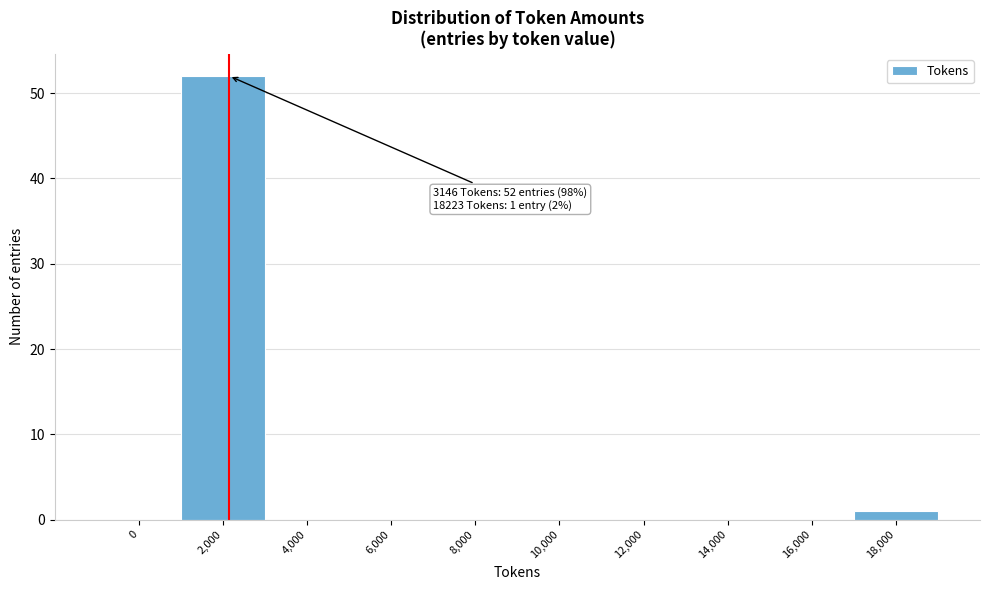

Reading right to left, transcribe all the data shown in this chart.

18,000=1	16,000=0	14,000=0	12,000=0	10,000=0	8,000=0	6,000=0	4,000=0	2,000=52	0=0